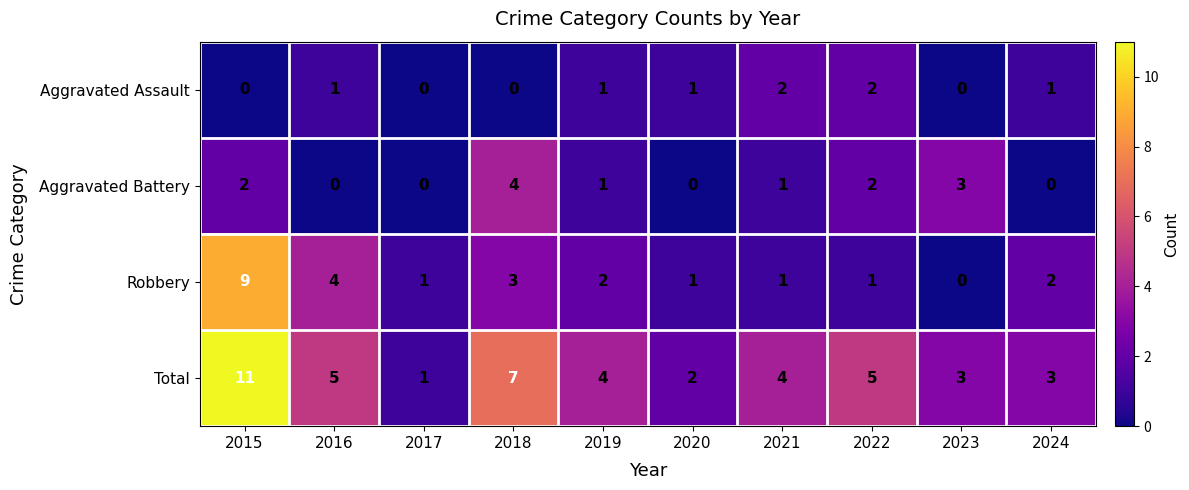

Where does the Aggravated Battery series first go above 1?

2015